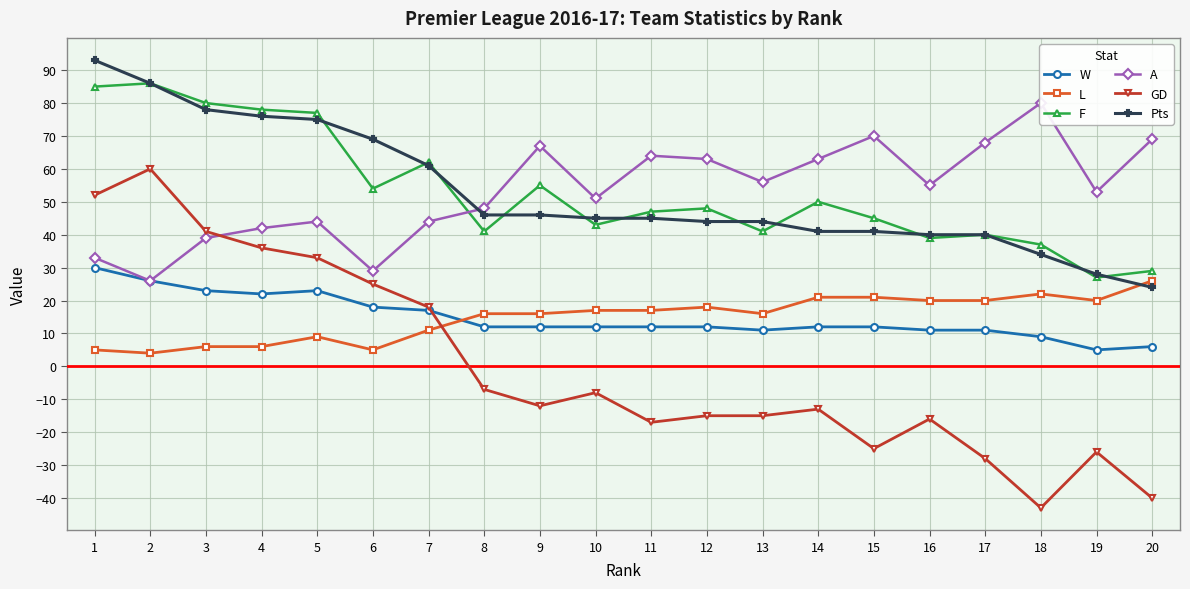

Which category has the highest value in the L series?

20